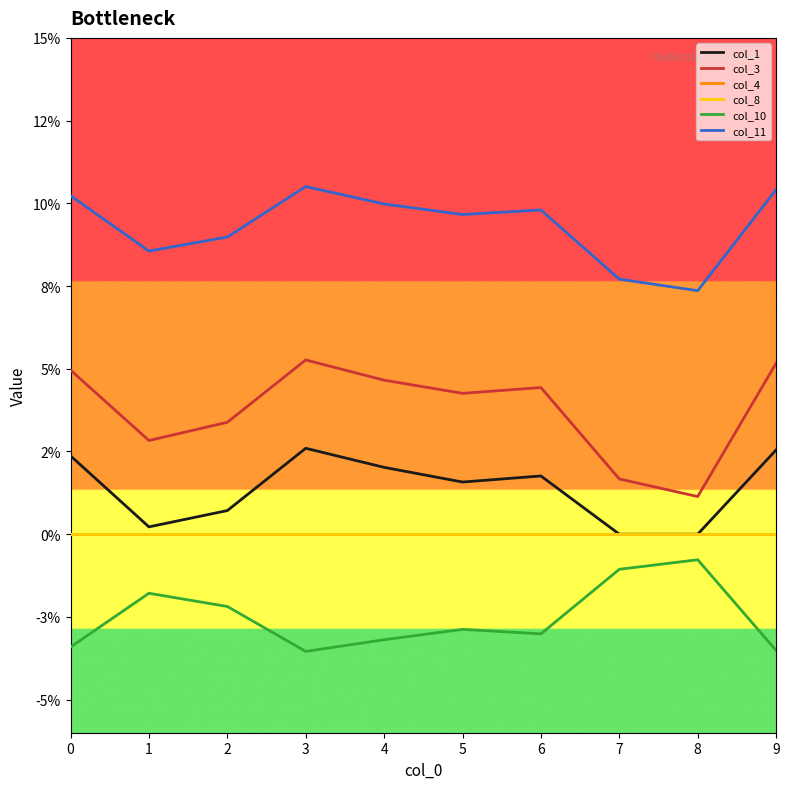

Rank the categories by col_4 value from highest to lowest.

0, 1, 2, 3, 4, 5, 6, 7, 8, 9